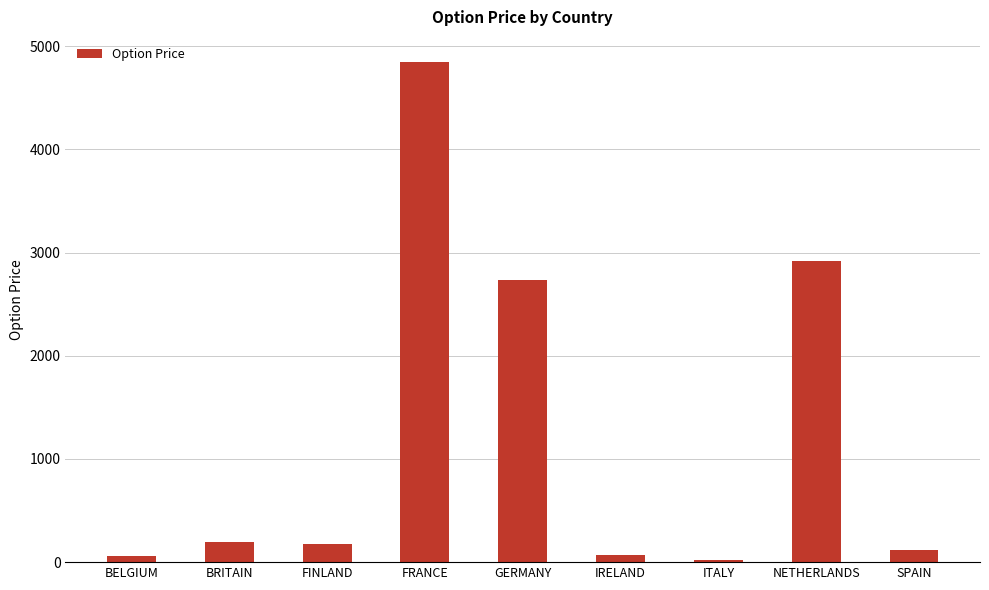

What is the label of the 1st bar from the left?

BELGIUM